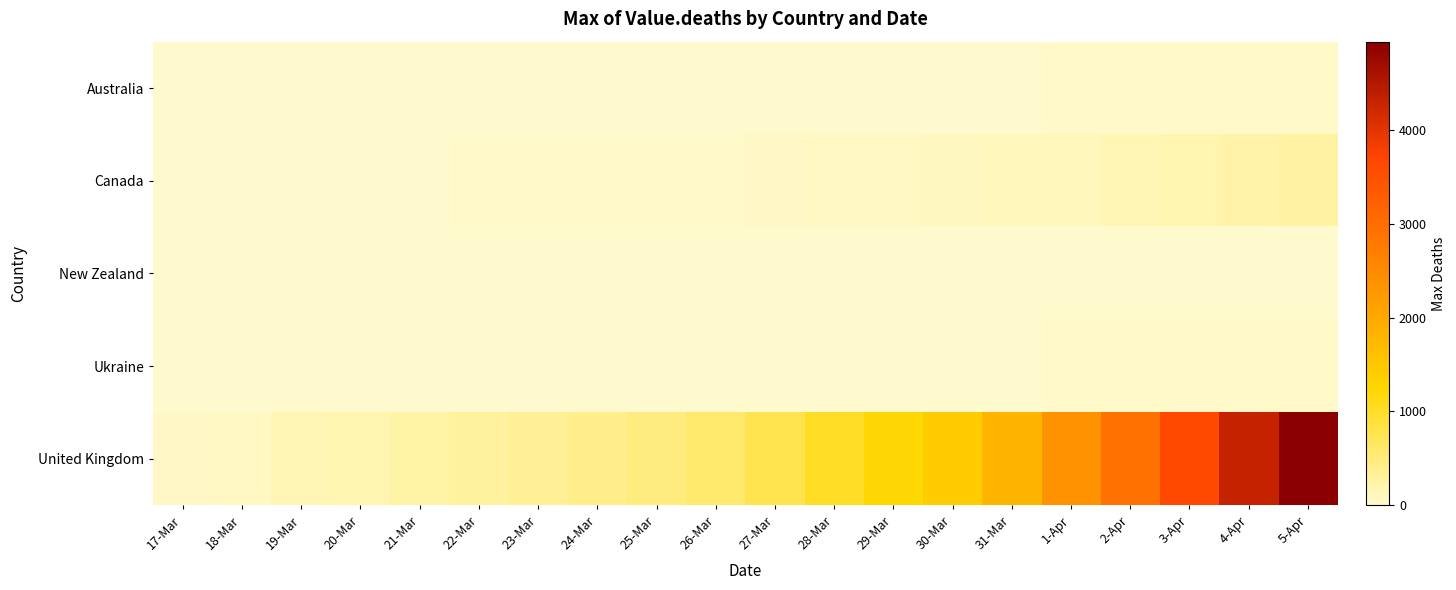

Reading right to left, extract all data points from this chart.

Australia: 5-Apr=35	4-Apr=30	3-Apr=28	2-Apr=24	1-Apr=20	31-Mar=18	30-Mar=17	29-Mar=16	28-Mar=14	27-Mar=13	26-Mar=13	25-Mar=8	24-Mar=8	23-Mar=7	22-Mar=7	21-Mar=7	20-Mar=7	19-Mar=6	18-Mar=6	17-Mar=5
Canada: 5-Apr=259	4-Apr=218	3-Apr=179	2-Apr=139	1-Apr=109	31-Mar=101	30-Mar=80	29-Mar=64	28-Mar=61	27-Mar=54	26-Mar=38	25-Mar=30	24-Mar=26	23-Mar=25	22-Mar=21	21-Mar=19	20-Mar=12	19-Mar=9	18-Mar=8	17-Mar=5
New Zealand: 5-Apr=1	4-Apr=1	3-Apr=1	2-Apr=1	1-Apr=1	31-Mar=1	30-Mar=1	29-Mar=1	28-Mar=0	27-Mar=0	26-Mar=0	25-Mar=0	24-Mar=0	23-Mar=0	22-Mar=0	21-Mar=0	20-Mar=0	19-Mar=0	18-Mar=0	17-Mar=0
Ukraine: 5-Apr=37	4-Apr=32	3-Apr=27	2-Apr=22	1-Apr=20	31-Mar=17	30-Mar=13	29-Mar=10	28-Mar=9	27-Mar=5	26-Mar=5	25-Mar=5	24-Mar=3	23-Mar=3	22-Mar=3	21-Mar=3	20-Mar=3	19-Mar=2	18-Mar=2	17-Mar=2
United Kingdom: 5-Apr=4943	4-Apr=4320	3-Apr=3611	2-Apr=2926	1-Apr=2357	31-Mar=1793	30-Mar=1411	29-Mar=1231	28-Mar=1021	27-Mar=761	26-Mar=580	25-Mar=466	24-Mar=423	23-Mar=336	22-Mar=282	21-Mar=234	20-Mar=178	19-Mar=138	18-Mar=72	17-Mar=56